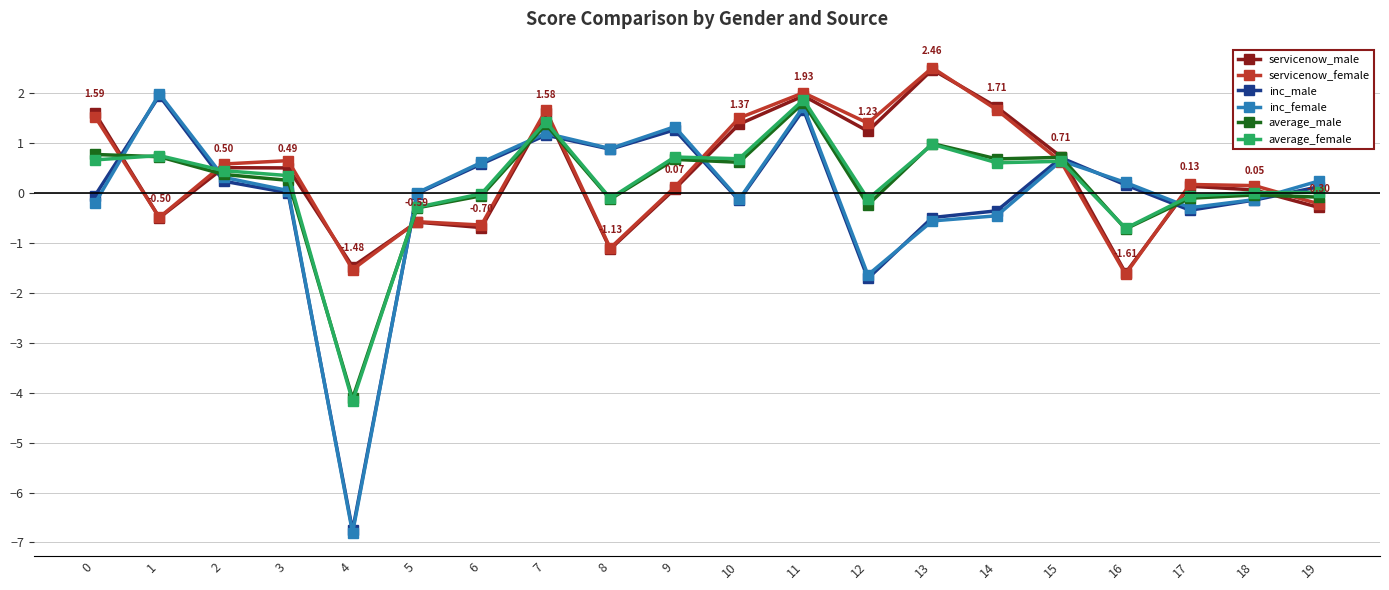

What is the difference between the inc_female values at 17 and 18?

0.2